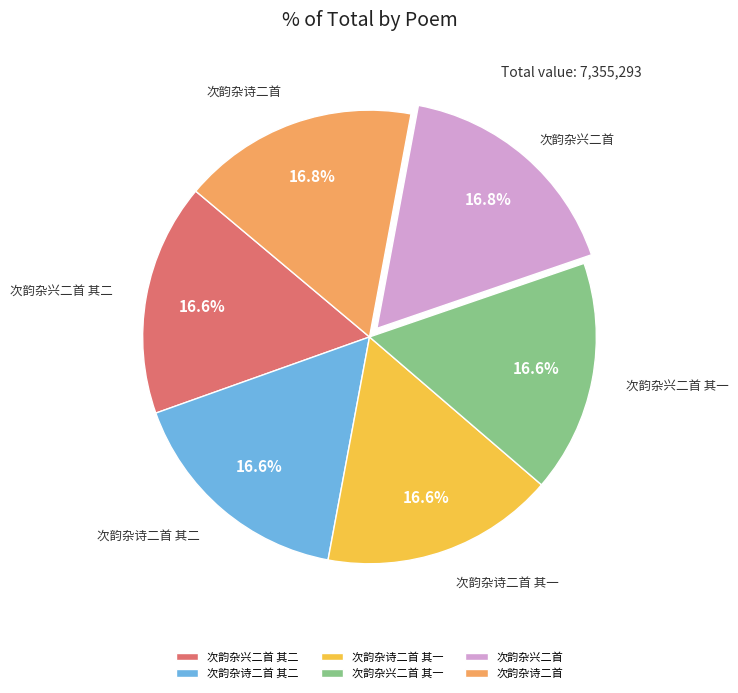

Count the number of slices in the pie.

6